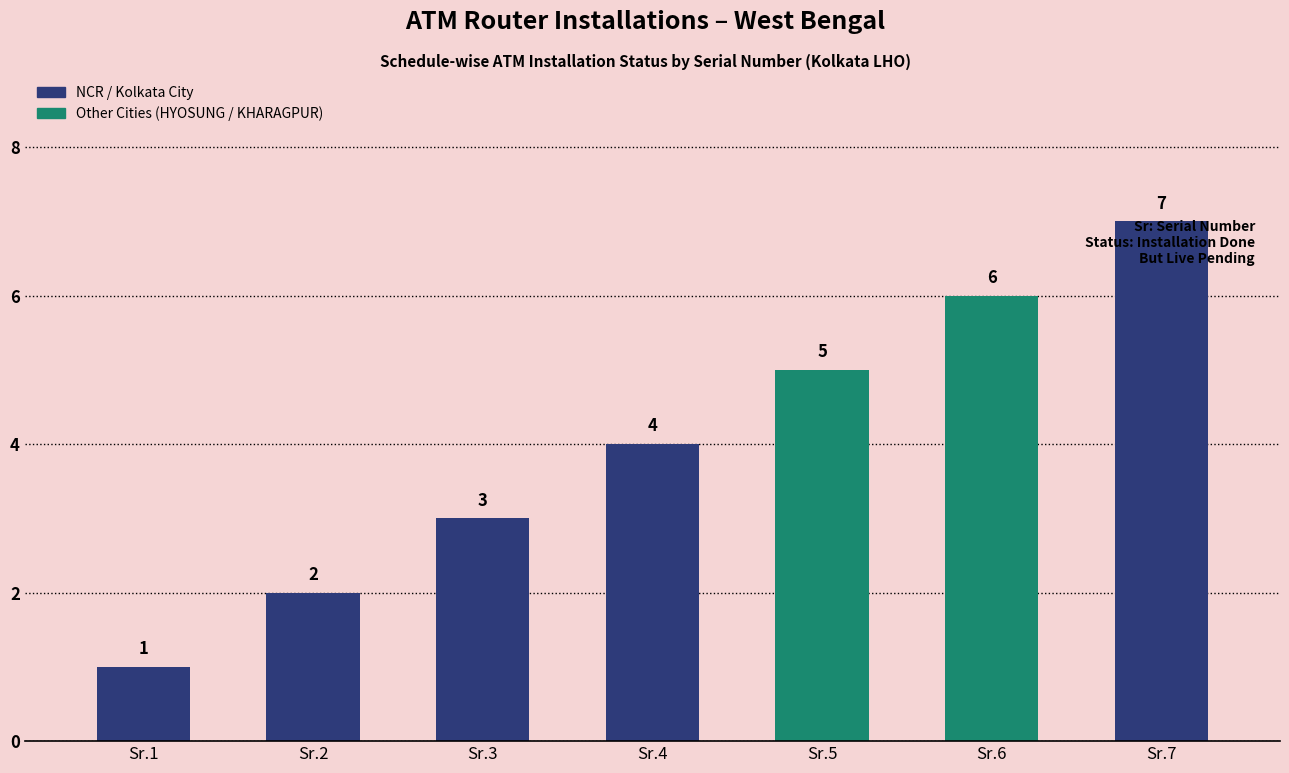

What is the smallest value displayed?

1